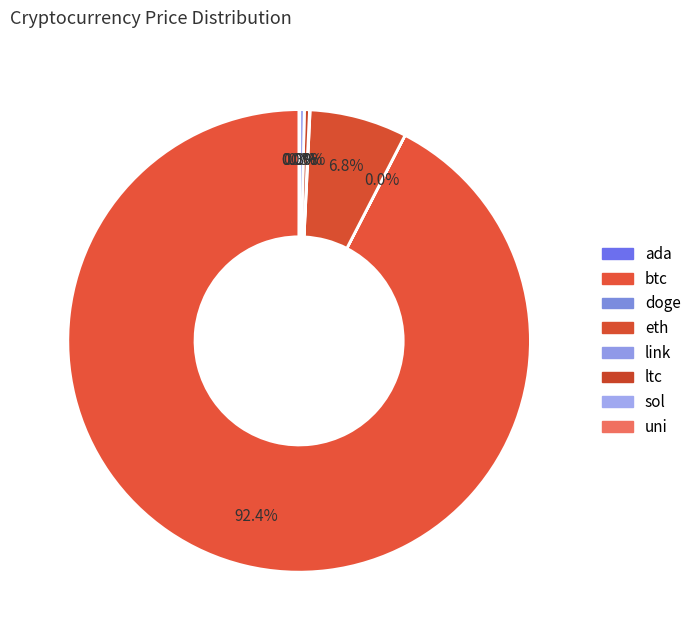

What portion of the pie excludes sol?

99.7%